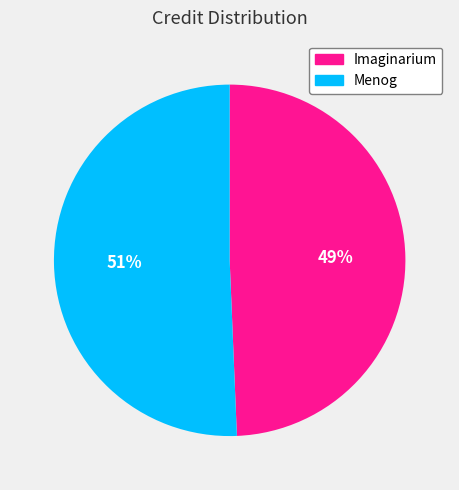

Count the number of slices in the pie.

2